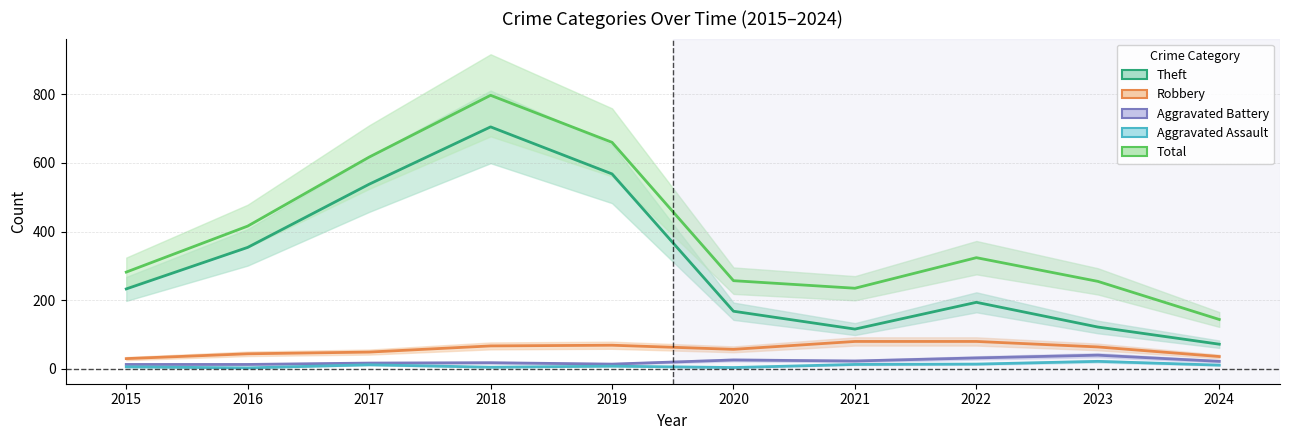

Which series changed the most between 2016 and 2024?

Theft